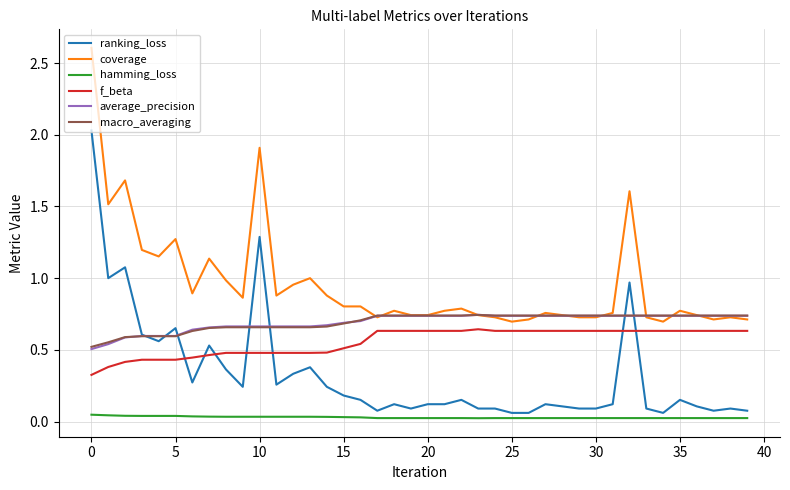

True or false: hamming_loss and coverage intersect in this chart.

False